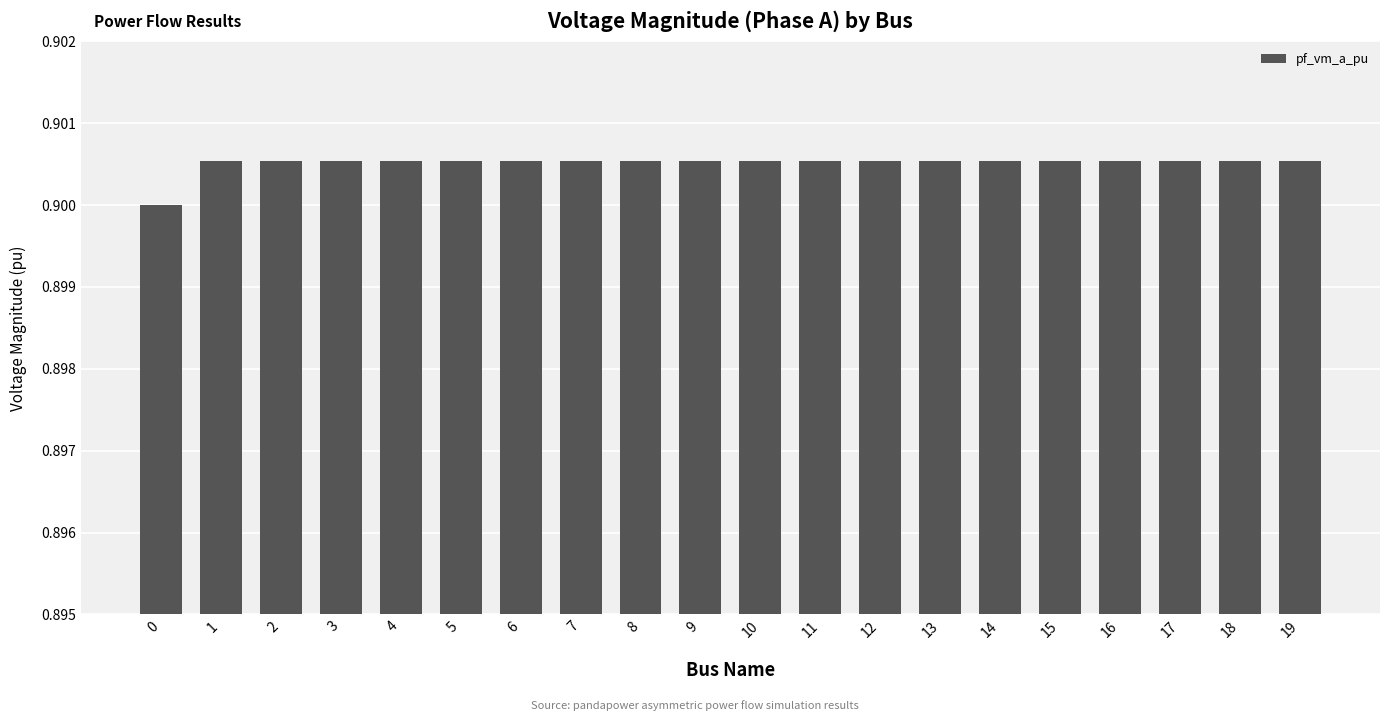

How many values are between 0 and 1?

20